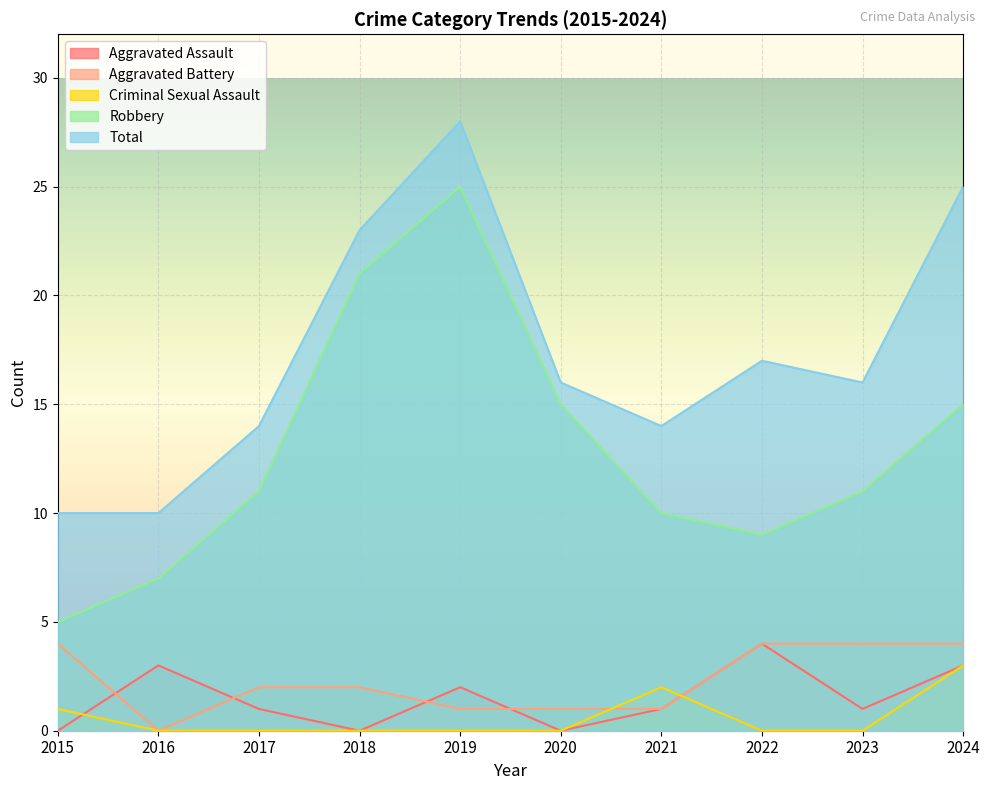

True or false: Robbery and Aggravated Assault cross at least once.

False